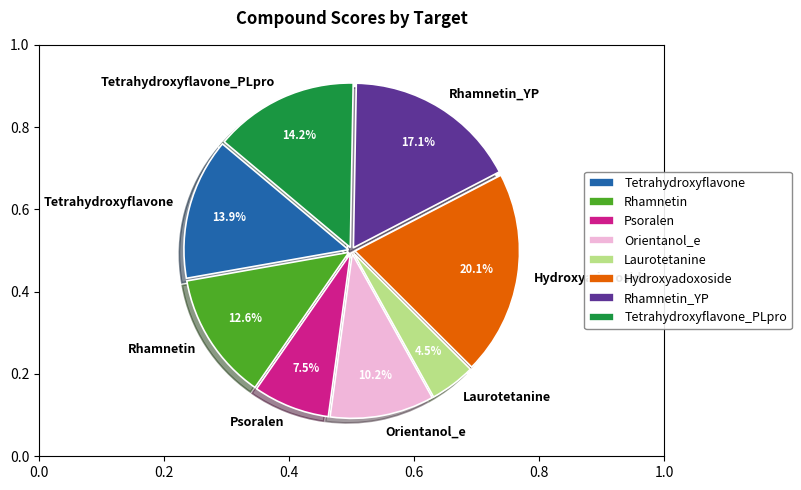

Is there a majority slice in this chart?

No